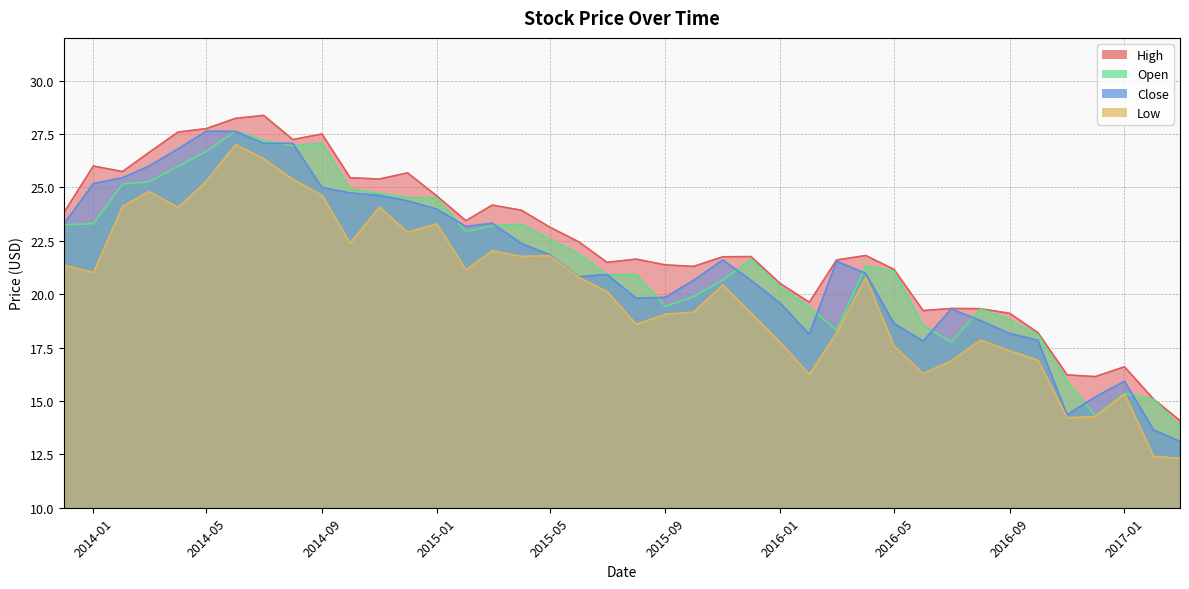

What is the difference between the second highest and minimum values in the Low series?

14.0